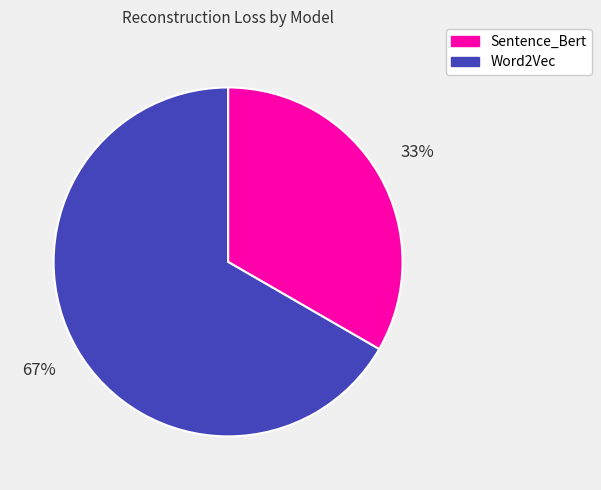

Count the number of slices in the pie.

2